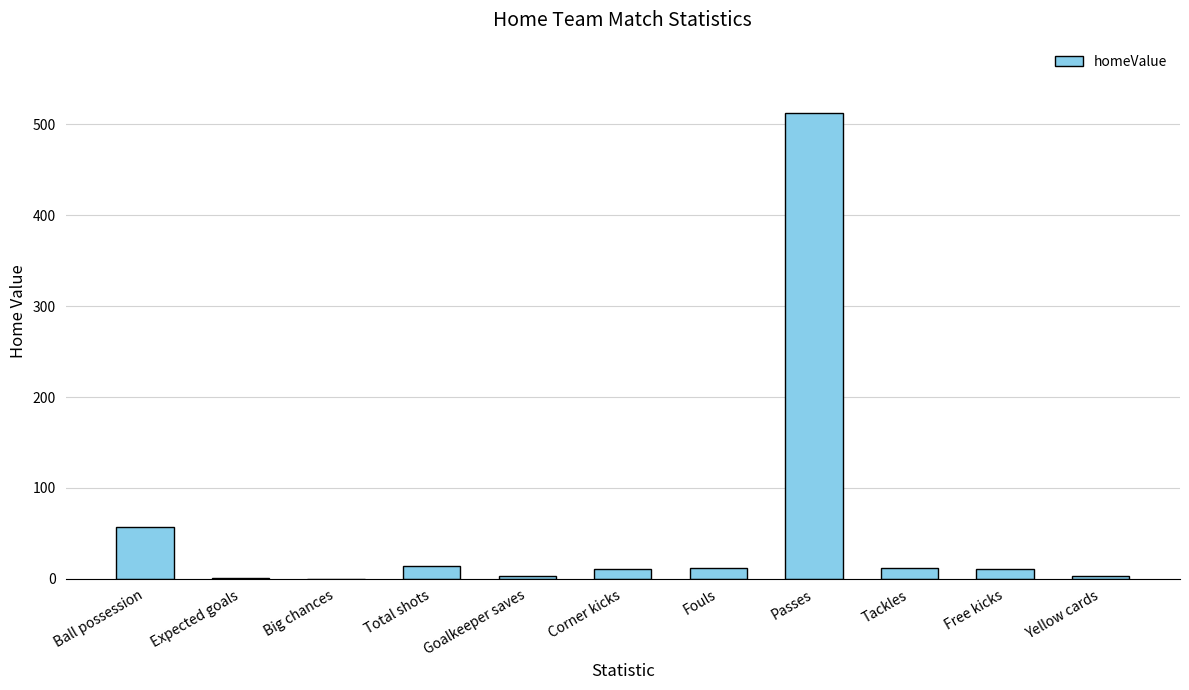

What is the sum of all values?

636.9